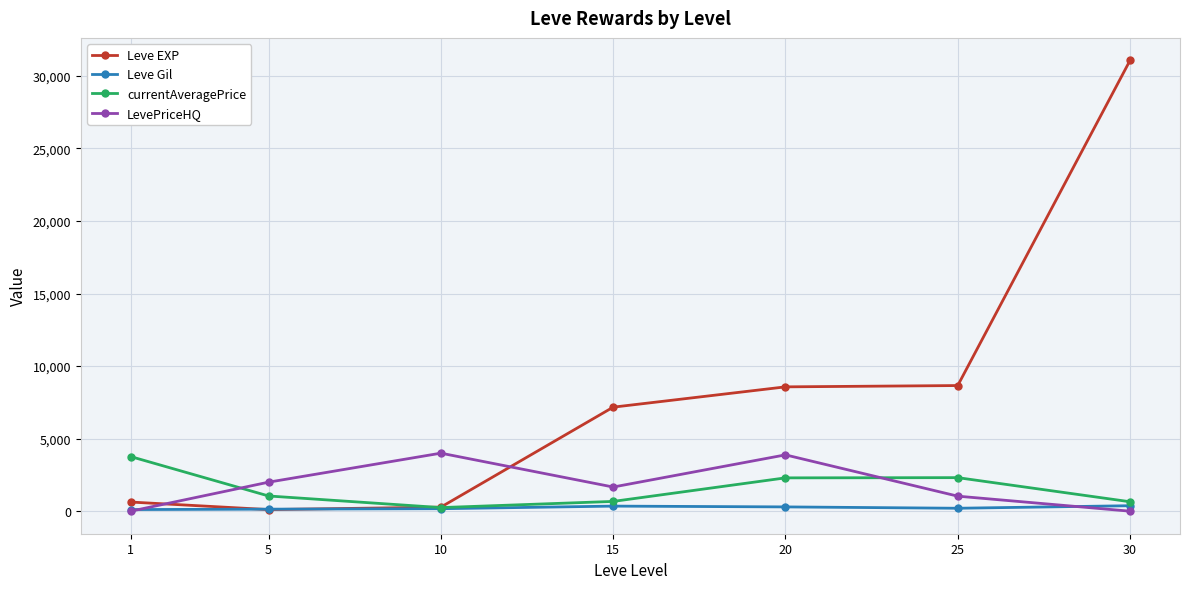

Is the value of Leve Gil at 25 greater than the value of LevePriceHQ at 25?

No